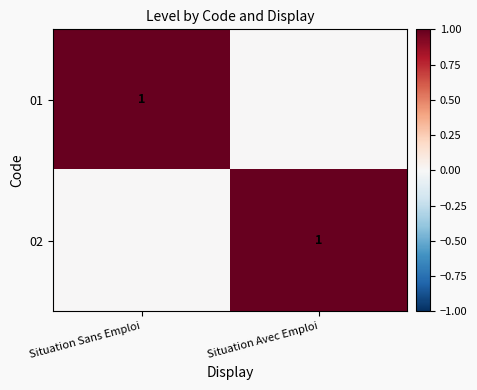

What is the difference between the highest and lowest values at Situation Sans Emploi?

1